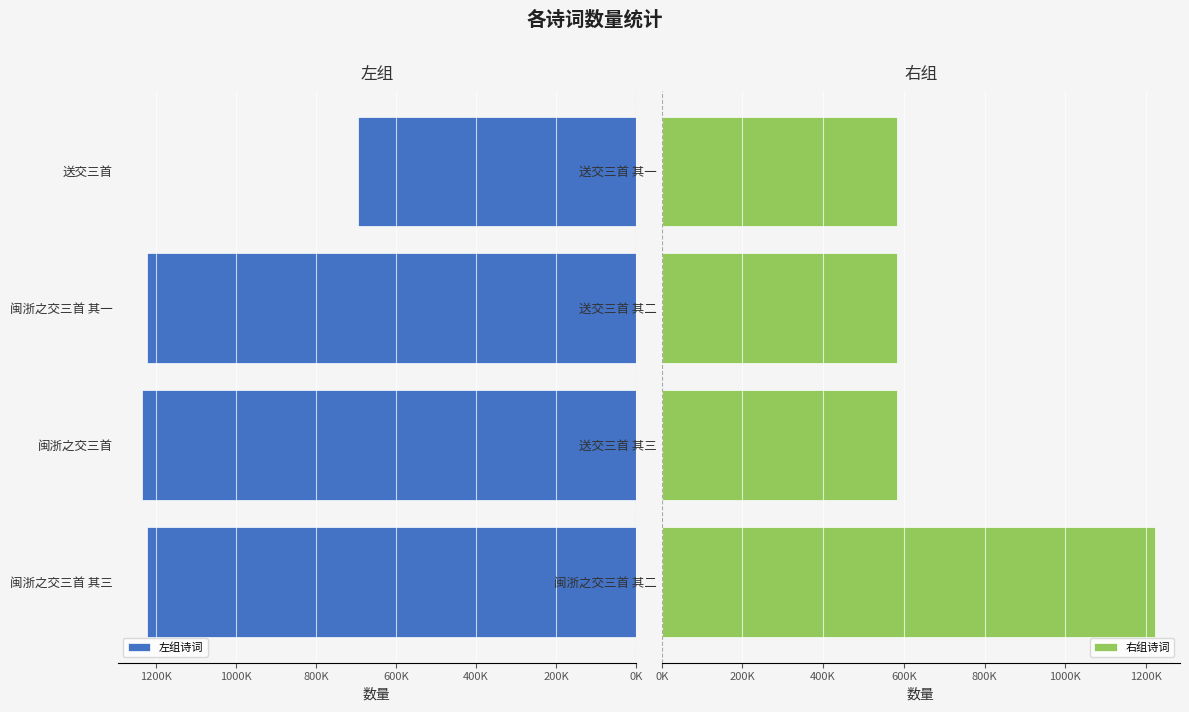

Reading left to right, what are all the values shown in this chart?

左组诗词: 1223296	1235205	1223294	694625
右组诗词: 1223295	582932	582931	582930